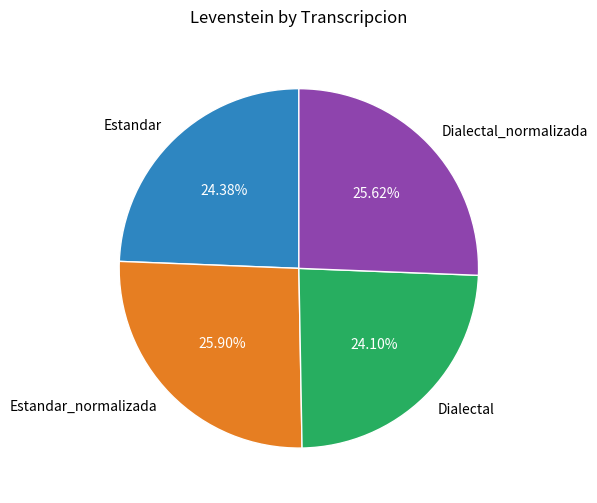

Is it true that Dialectal_normalizada is 26% of the pie?

True